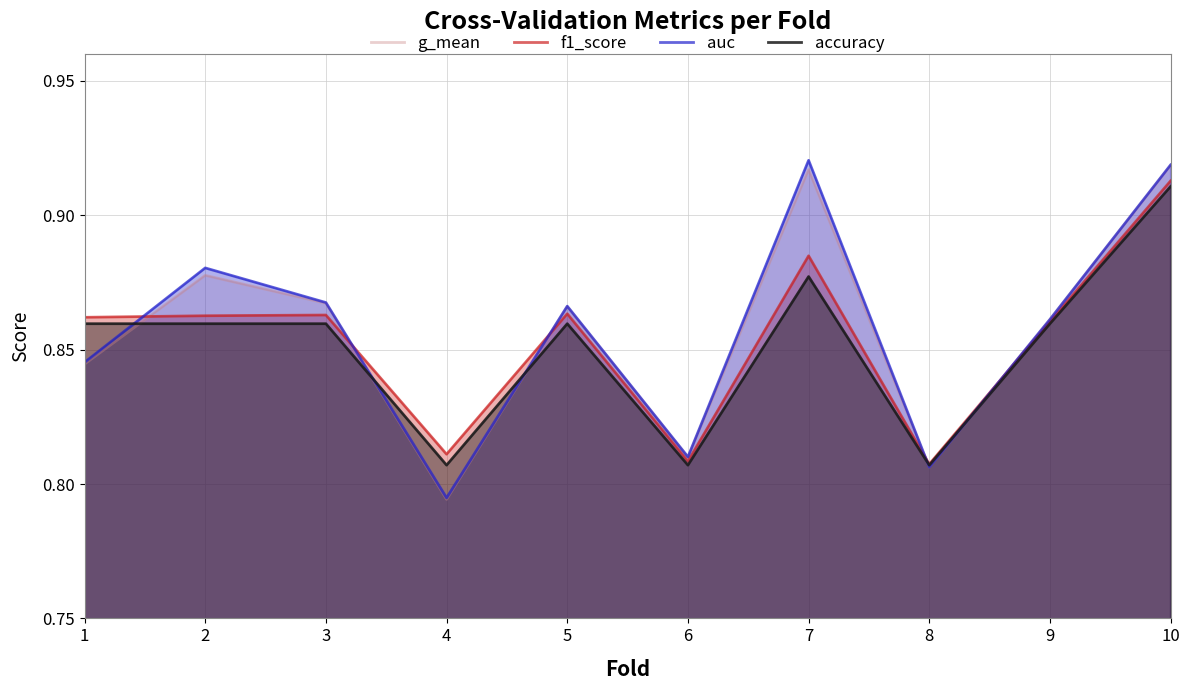

Rank the series at 9 from lowest to highest value.

accuracy, f1_score, g_mean, auc